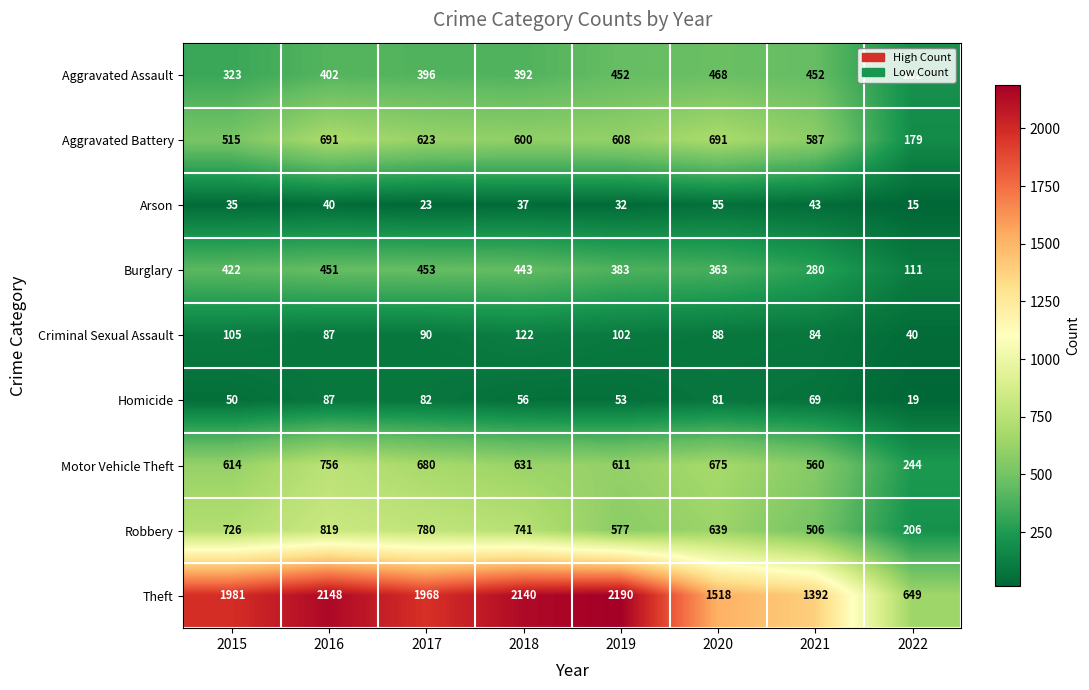

What is the sum of all Homicide values?

497